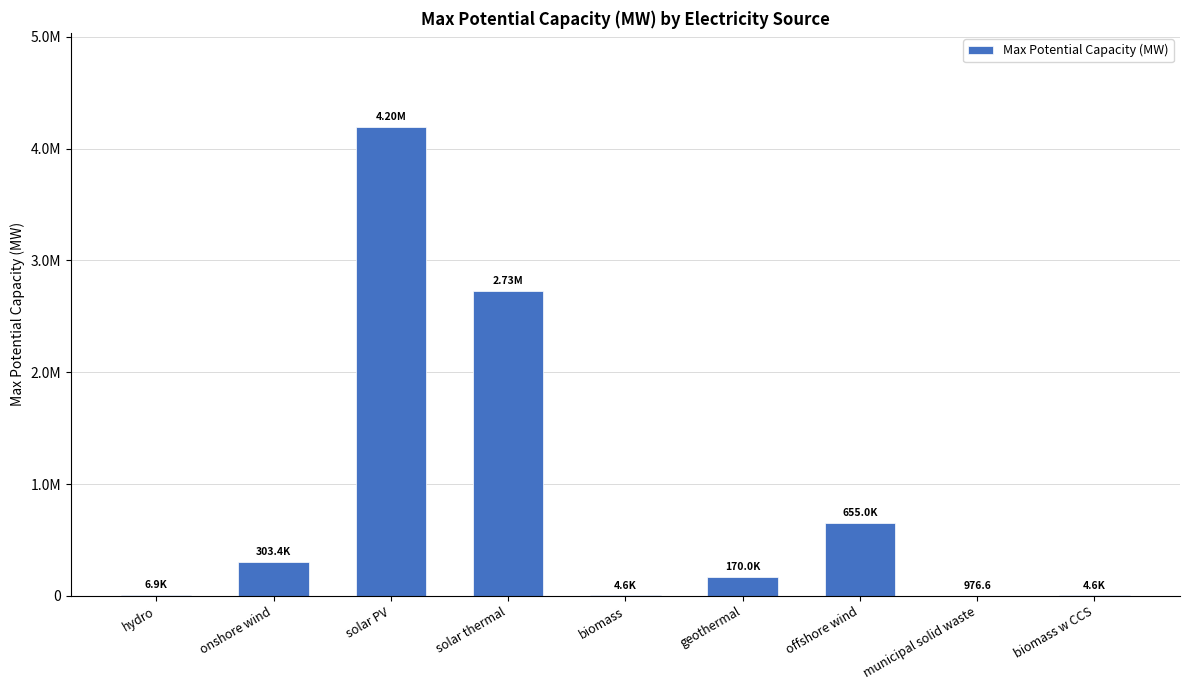

List the labels in order of value, largest first.

solar PV, solar thermal, offshore wind, onshore wind, geothermal, hydro, biomass, biomass w CCS, municipal solid waste